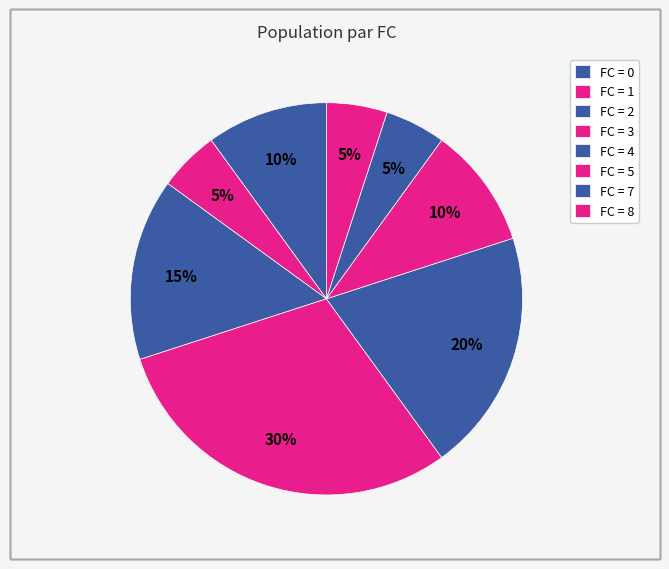

What is the largest slice in the pie chart?

2